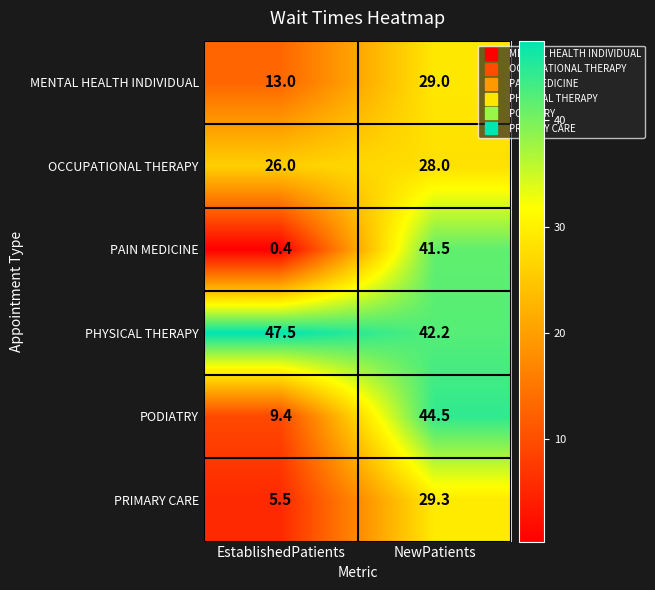

Reading left to right, list all the values displayed in this chart.

MENTAL HEALTH INDIVIDUAL: 13.0	29.0
OCCUPATIONAL THERAPY: 26.0	28.0
PAIN MEDICINE: 0.4	41.5
PHYSICAL THERAPY: 47.5	42.2
PODIATRY: 9.4	44.5
PRIMARY CARE: 5.5	29.3